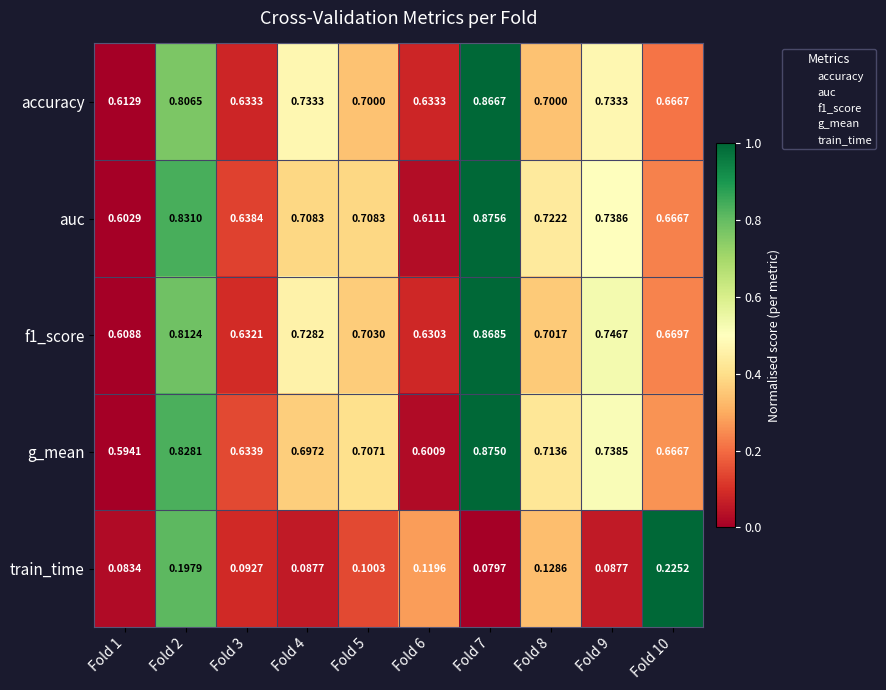

Which series has the largest total across all categories?

auc